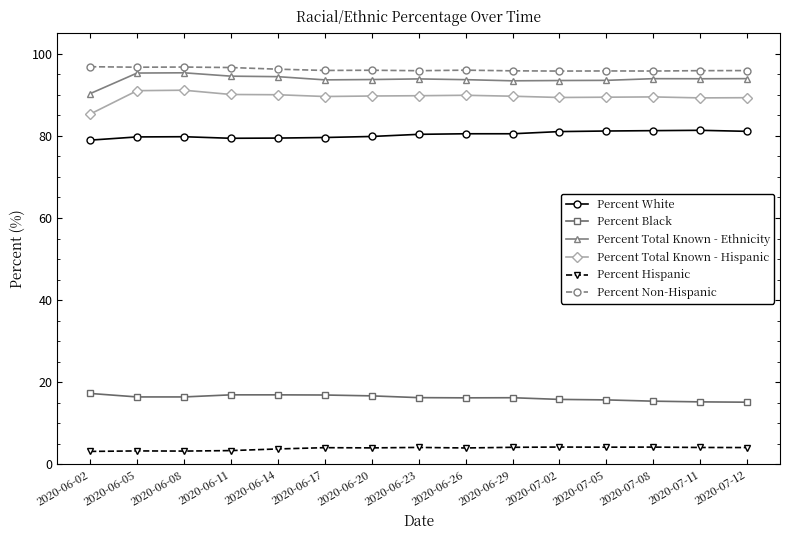

True or false: Percent Non-Hispanic and Percent Black cross at least once.

False